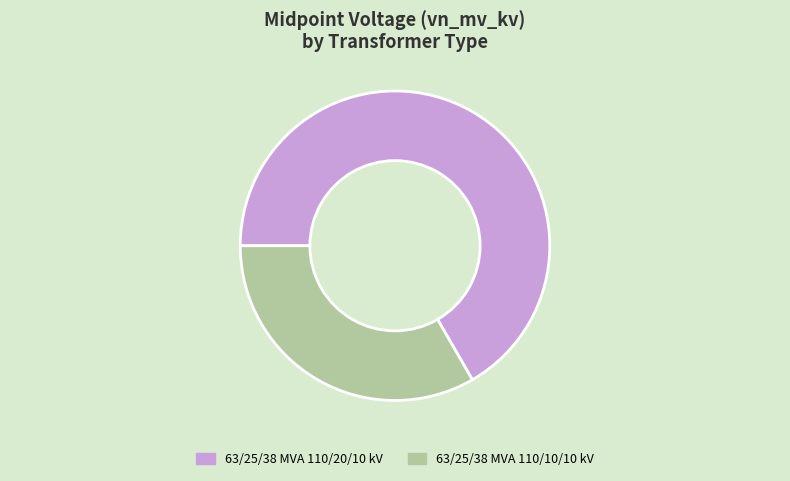

Which slice is the largest?

63/25/38 MVA 110/20/10 kV